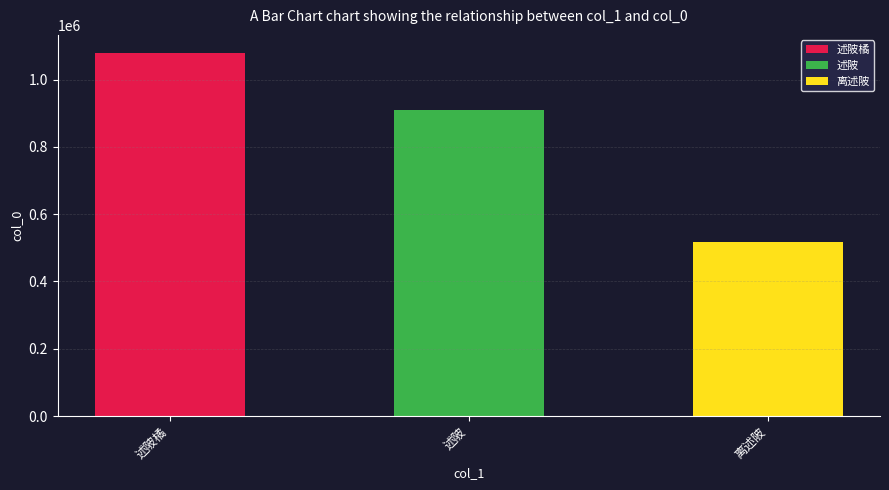

Reading left to right, list all the values displayed in this chart.

述陂橘=1078962	述陂=908552	离述陂=517005